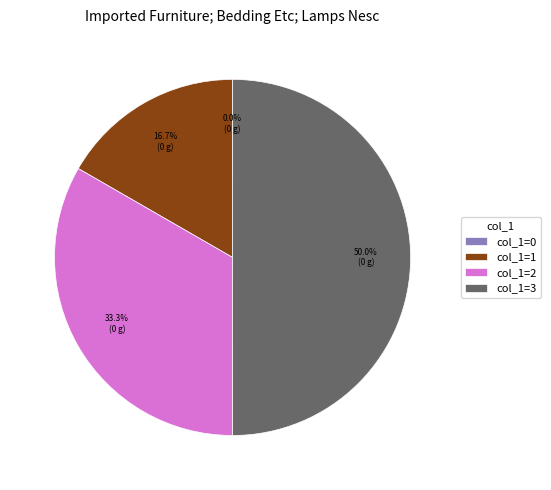

Approximately how many times larger is the value at col_1=2 compared to col_1=1?

2.0